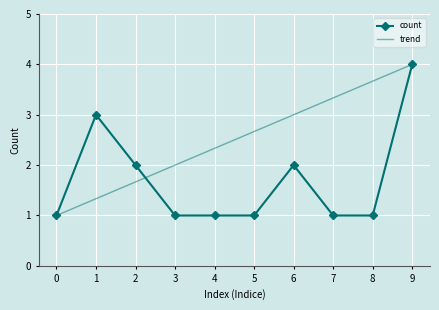

Is it true that count equals 1 at 7?

True